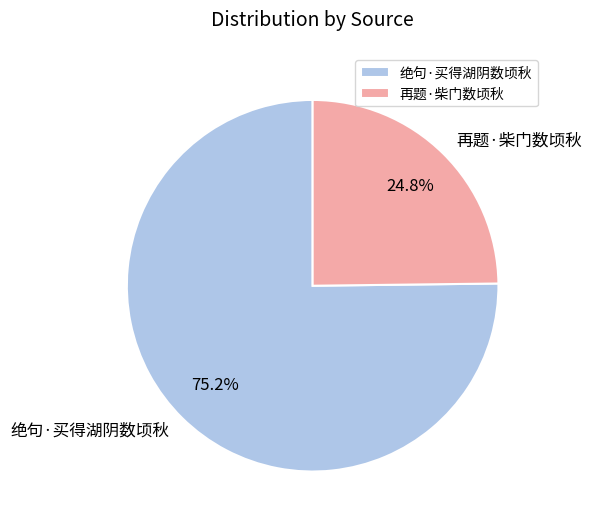

Which category has the biggest portion of the pie?

绝句·买得湖阴数顷秋